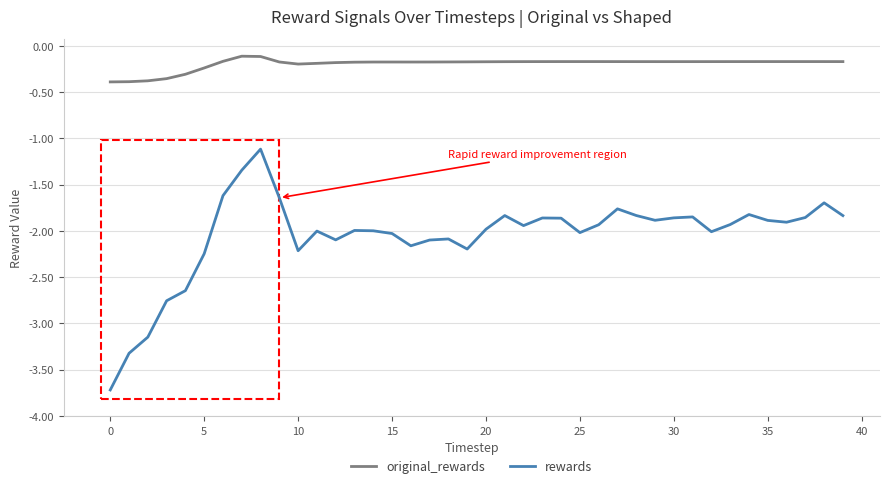

List the series in order of their overall mean, lowest first.

rewards, original_rewards